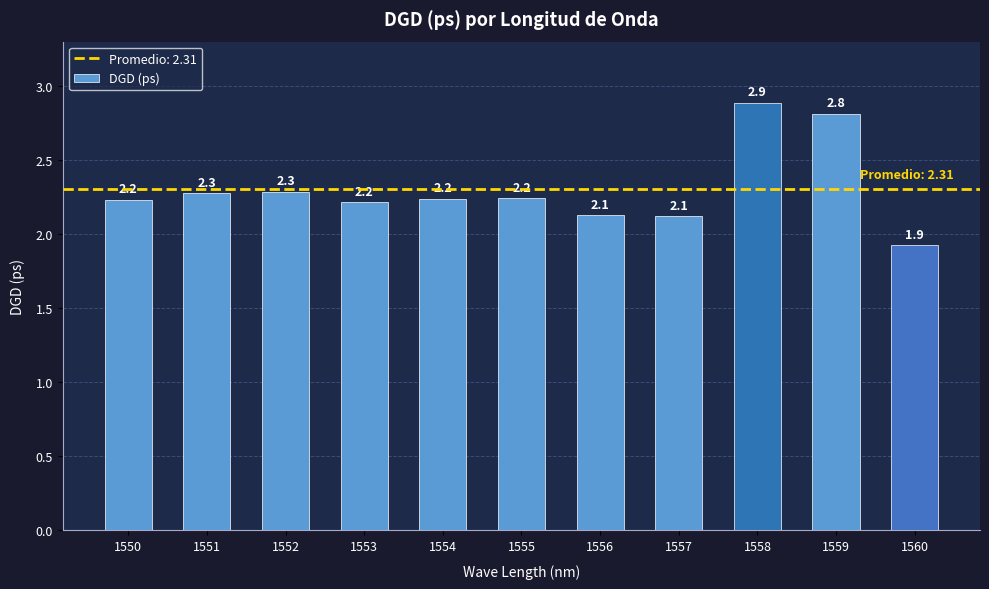

Reading left to right, what are all the values shown in this chart?

1550=2.2	1551=2.3	1552=2.3	1553=2.2	1554=2.2	1555=2.2	1556=2.1	1557=2.1	1558=2.9	1559=2.8	1560=1.9